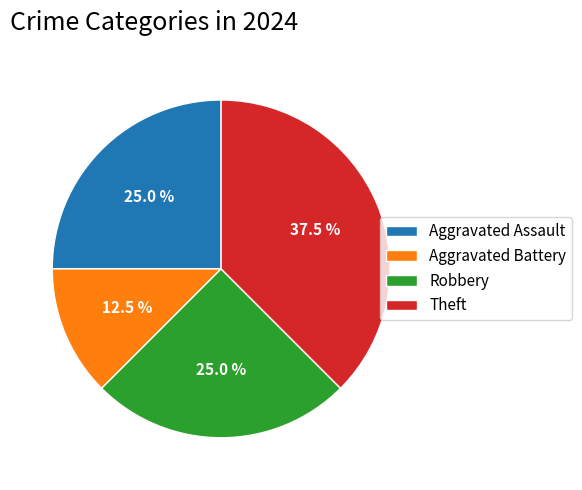

Which category has the biggest portion of the pie?

Theft